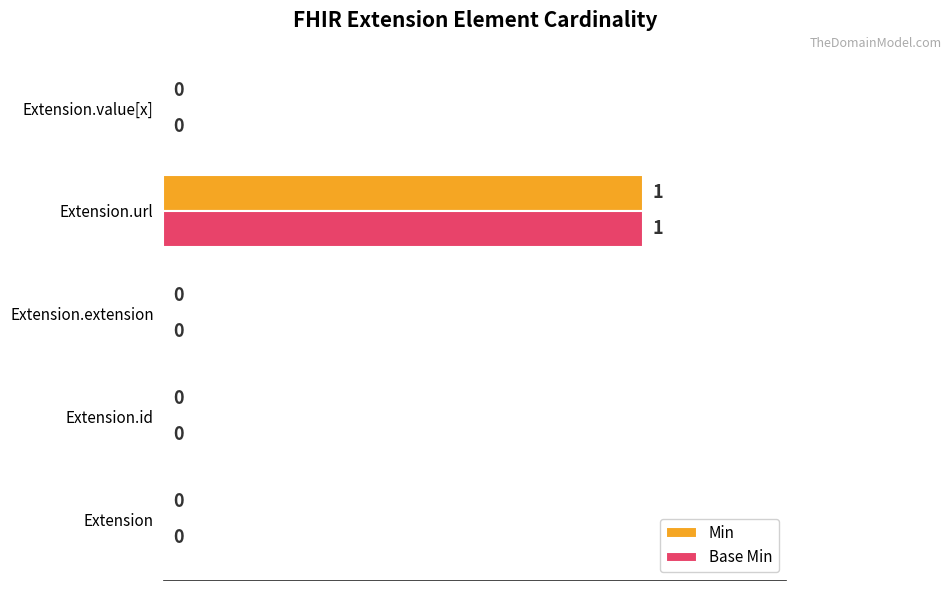

How many Min values are between 0 and 1?

5